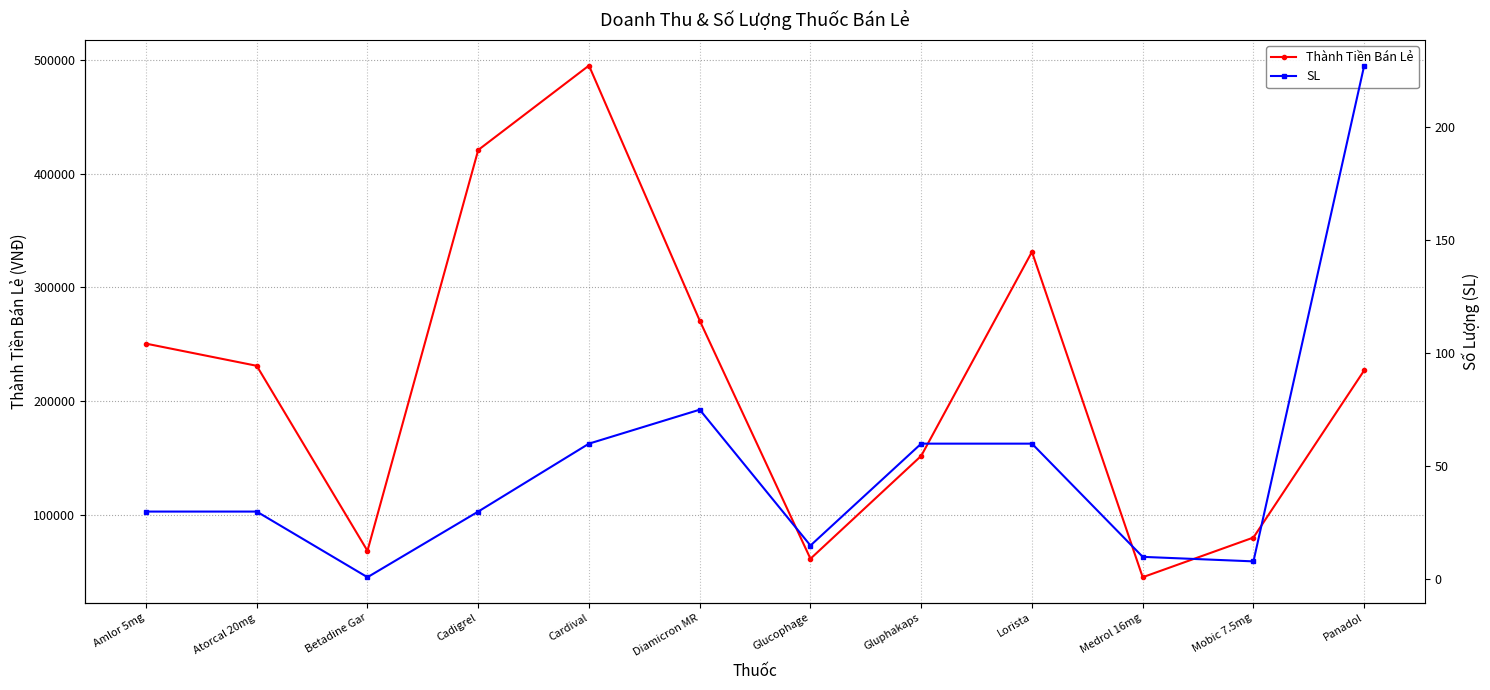

What is the label of the 6th point from the right?

Glucophage